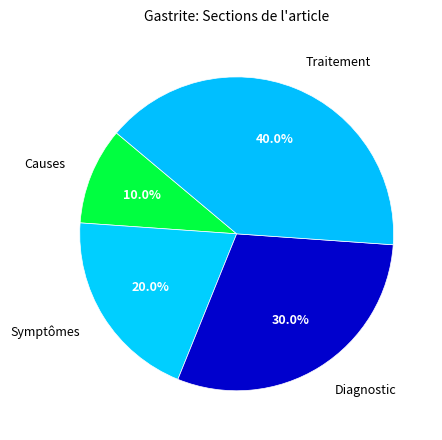

Combined, what portion of the pie is Causes and Traitement?

50.0%